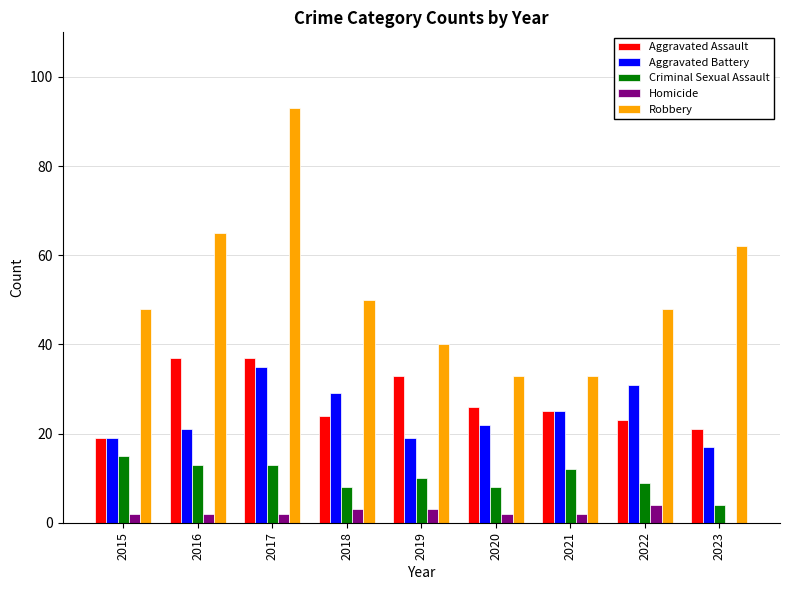

Count the Aggravated Battery values in the range 19 to 29.

6